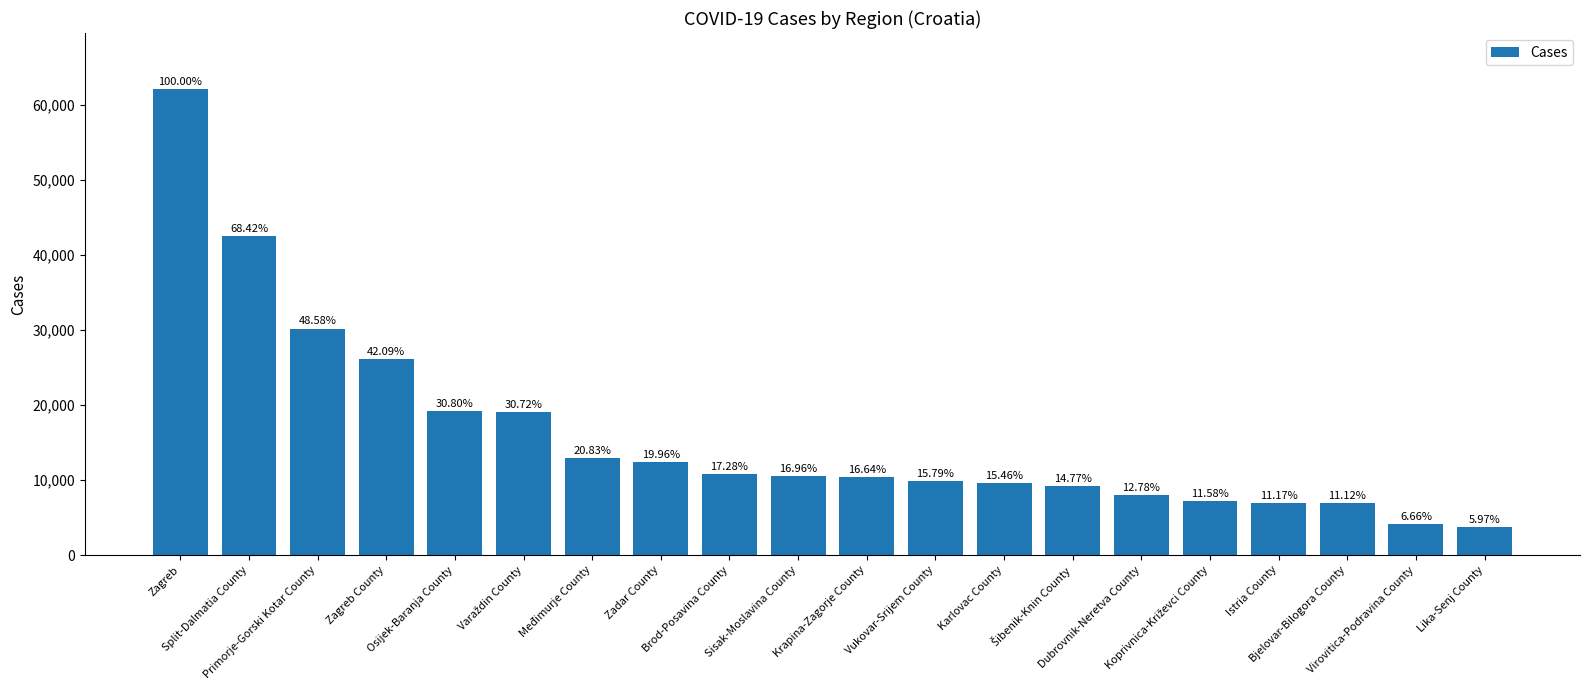

How many bars are there in total?

20